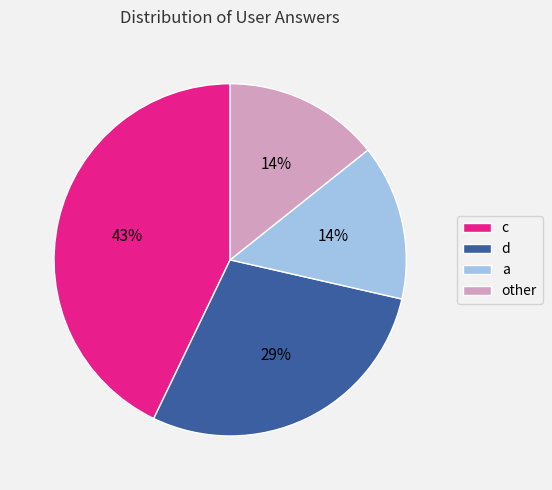

What is the ratio of the value at a to the value at other?

1.0